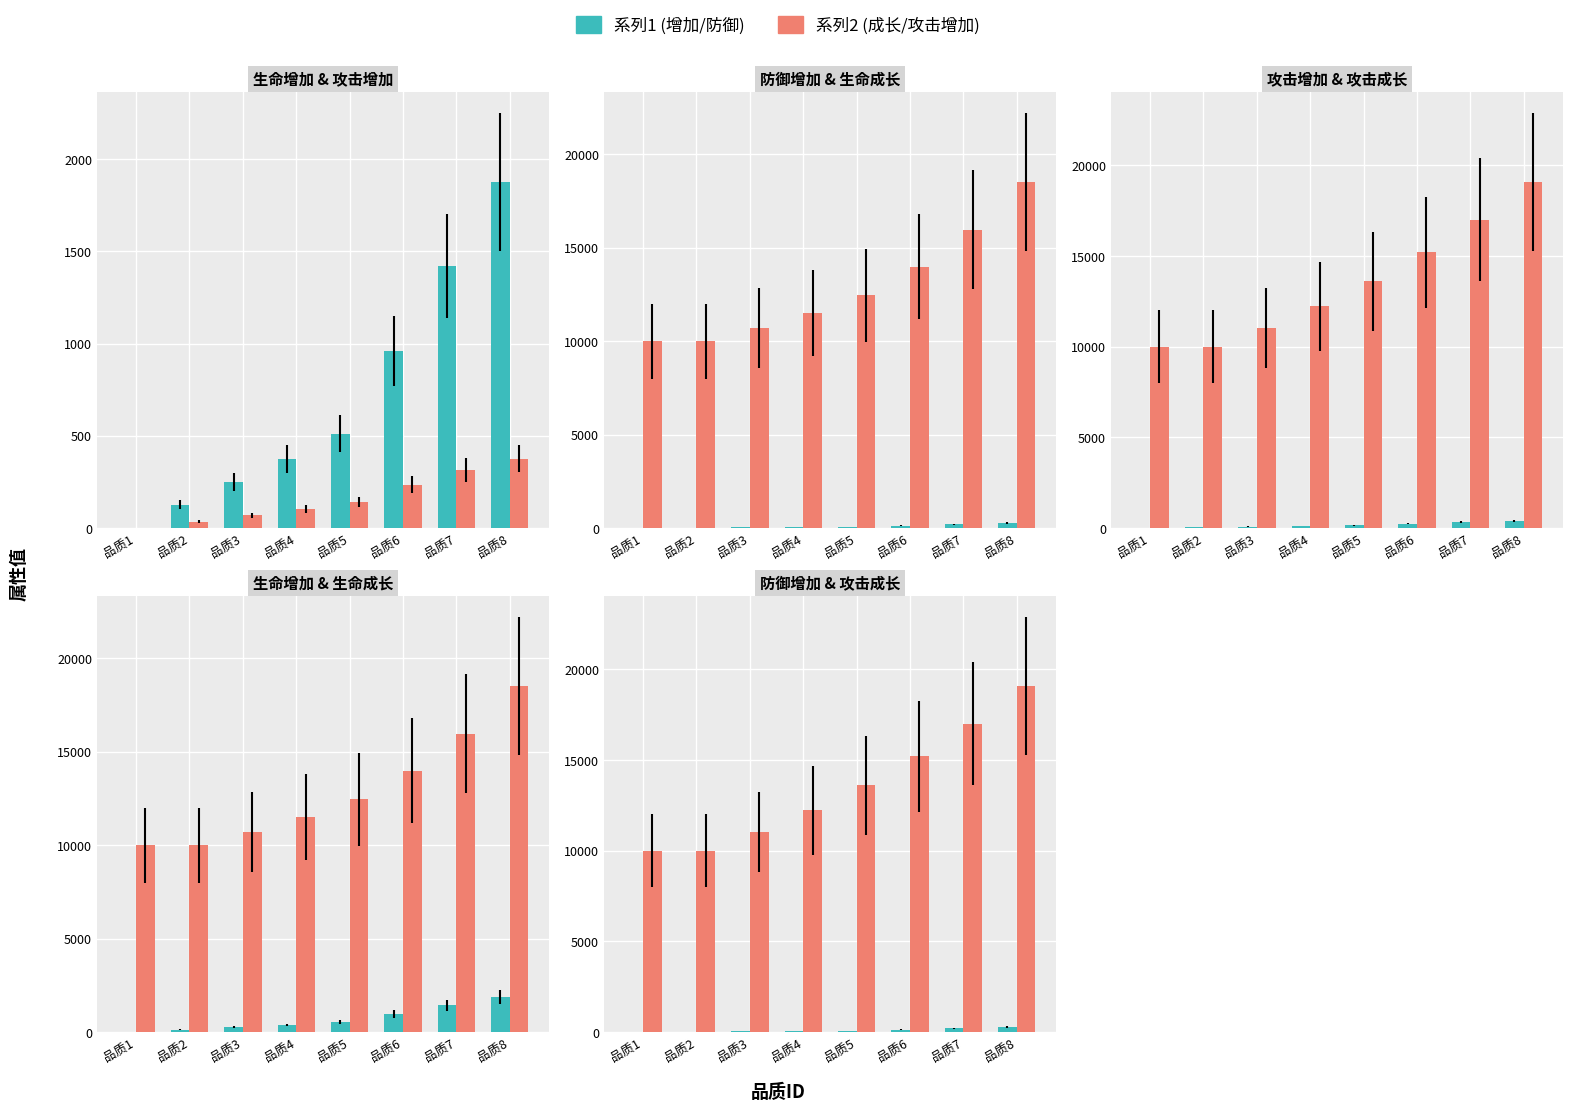

How many positive values does the 攻击增加 series have?

7